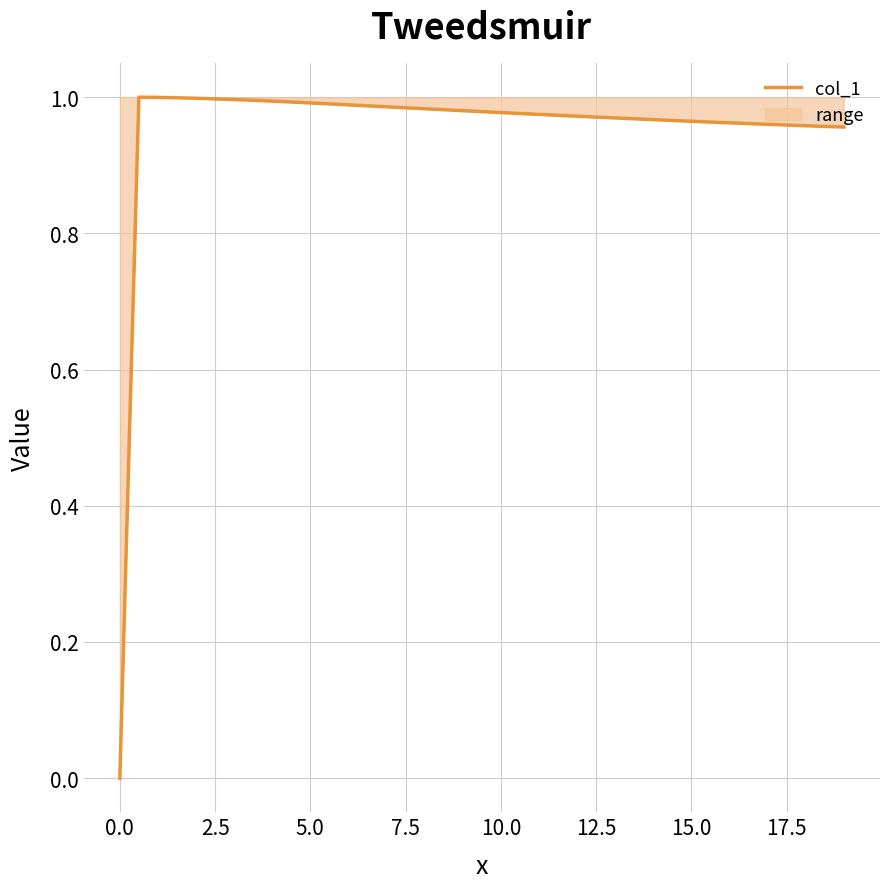

What is the sum of all values?

37.2